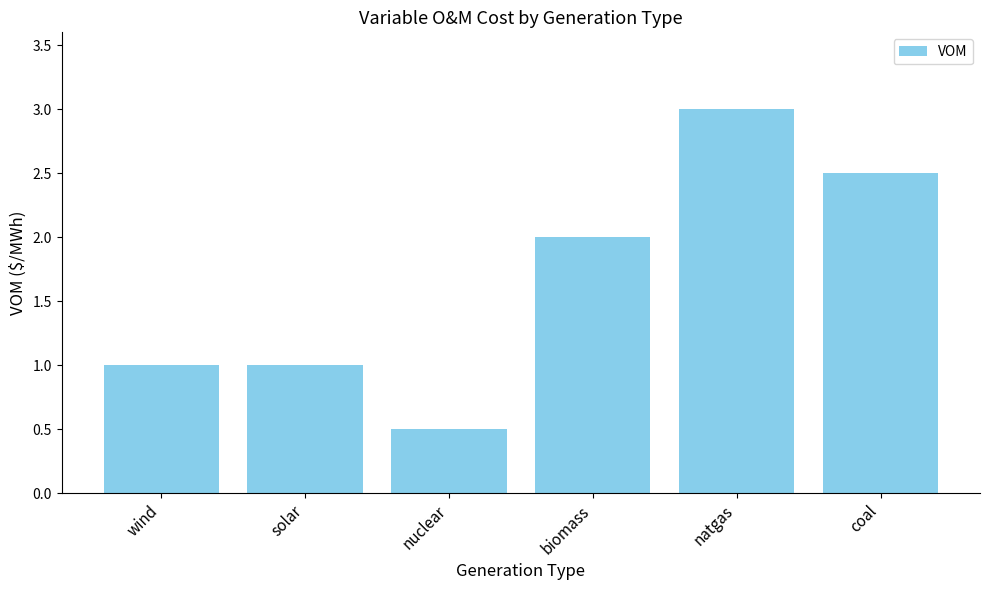

Reading right to left, transcribe all the data shown in this chart.

coal=2.5	natgas=3.0	biomass=2.0	nuclear=0.5	solar=1.0	wind=1.0